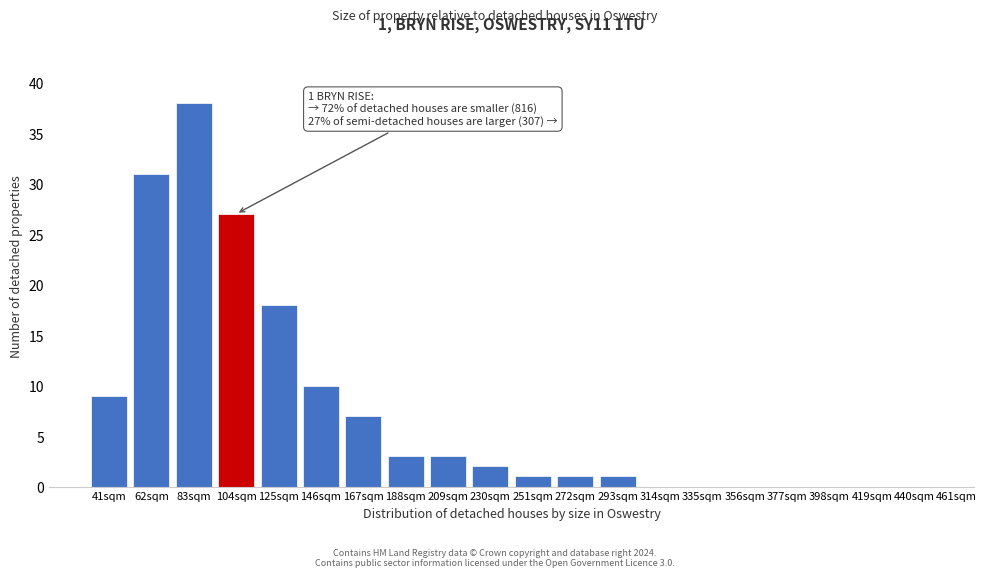

Reading right to left, transcribe all the data shown in this chart.

440sqm=0	419sqm=0	398sqm=0	377sqm=0	356sqm=0	335sqm=0	314sqm=0	293sqm=1	272sqm=1	251sqm=1	230sqm=2	209sqm=3	188sqm=3	167sqm=7	146sqm=10	125sqm=18	104sqm=27	83sqm=38	62sqm=31	41sqm=9